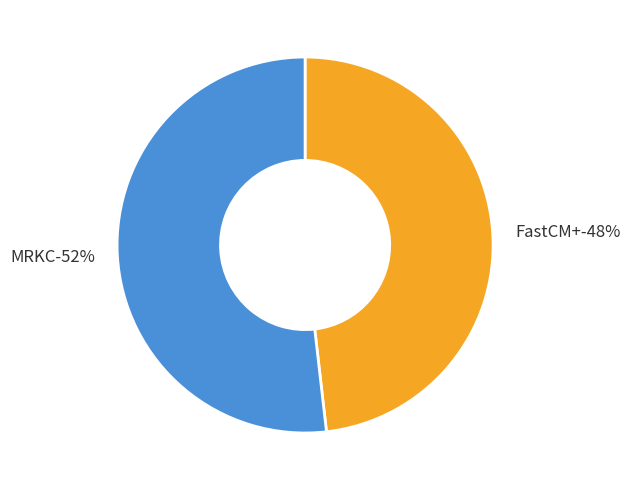

Rank the categories by value from lowest to highest.

FastCM+, MRKC